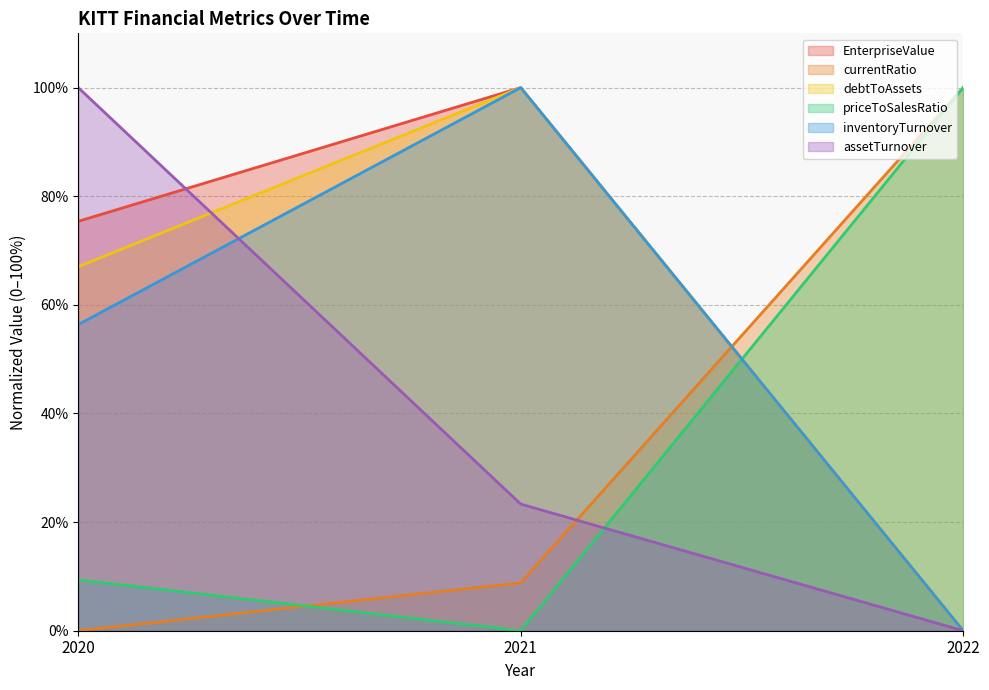

What is the value of the priceToSalesRatio point at the 3rd from the left?

100.0